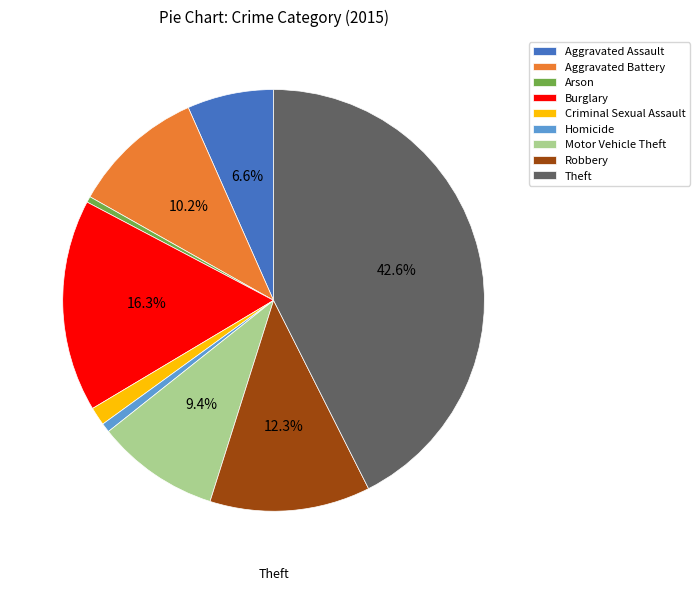

Between Criminal Sexual Assault and Aggravated Assault, which is larger?

Aggravated Assault